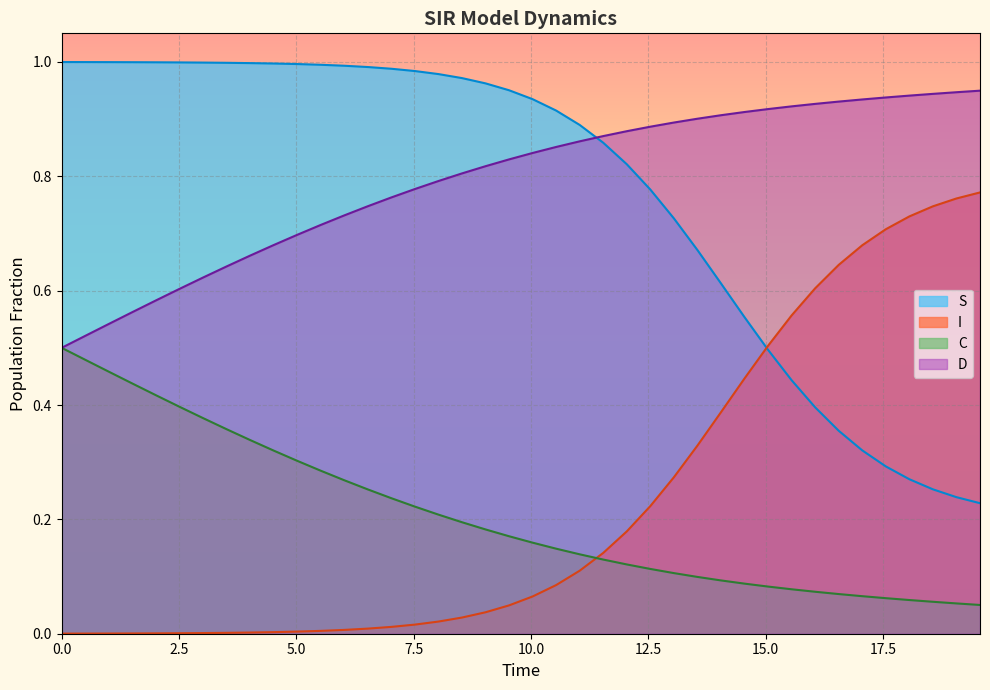

How many times do D and S cross each other?

1